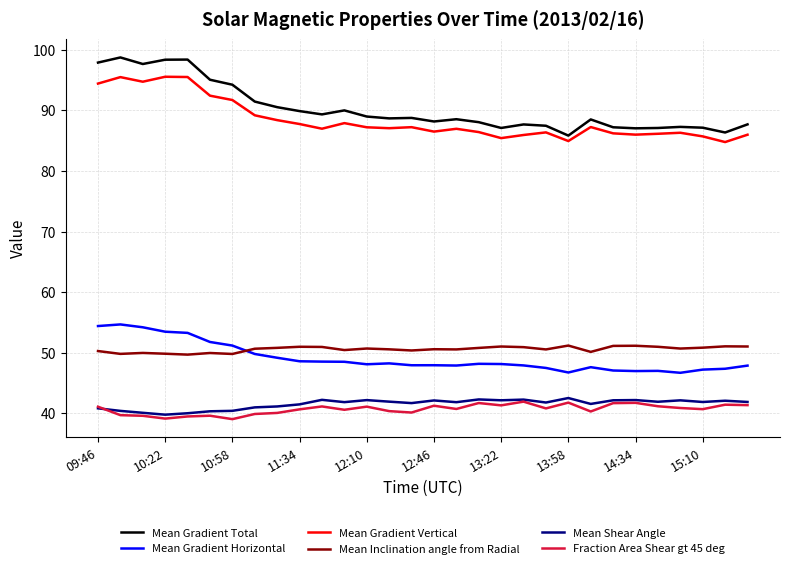

True or false: Mean Shear Angle and Mean Inclination angle from Radial cross at least once.

False